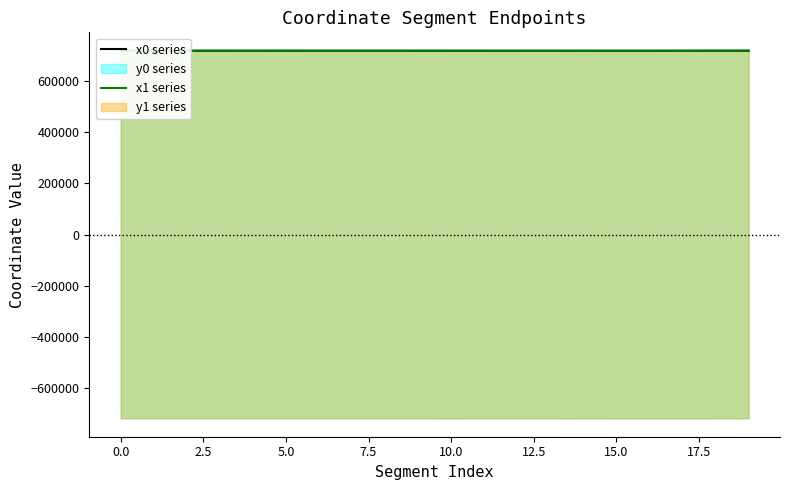

Read the x1 series value at 17.5.

719742.3